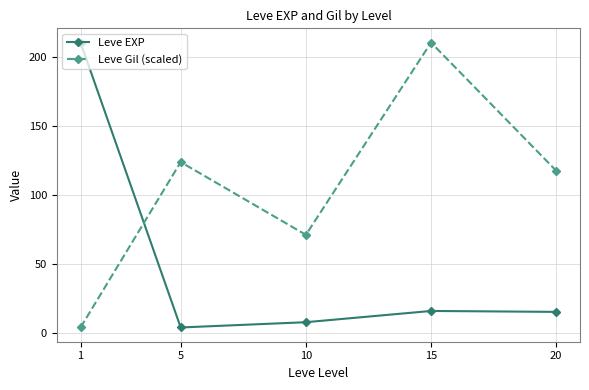

What is the sum of all Leve Gil (scaled) values?

526.7